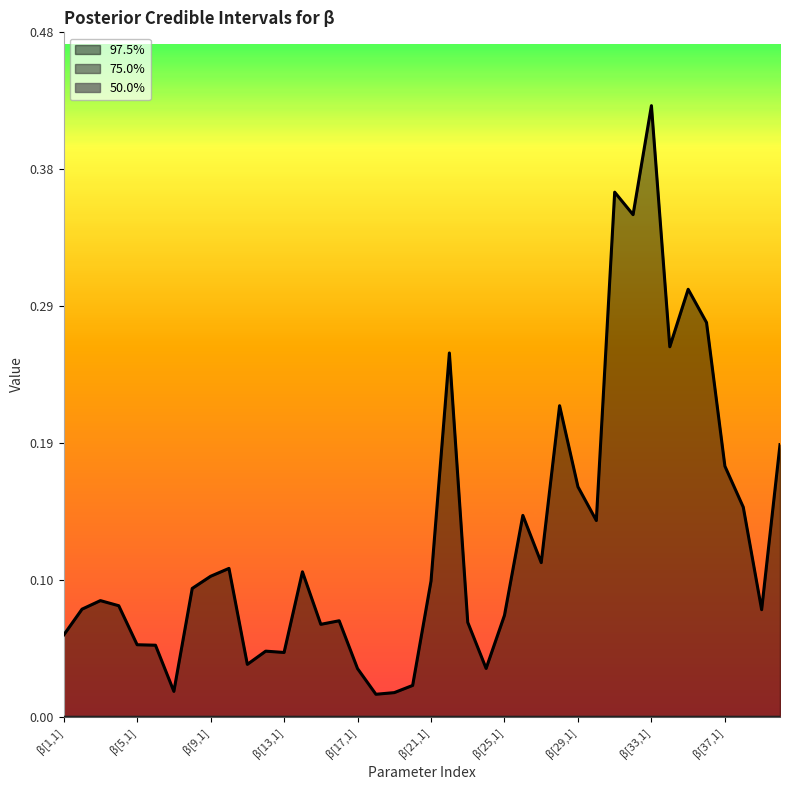

List the series in order of their peak value, highest first.

97.5%, 75.0%